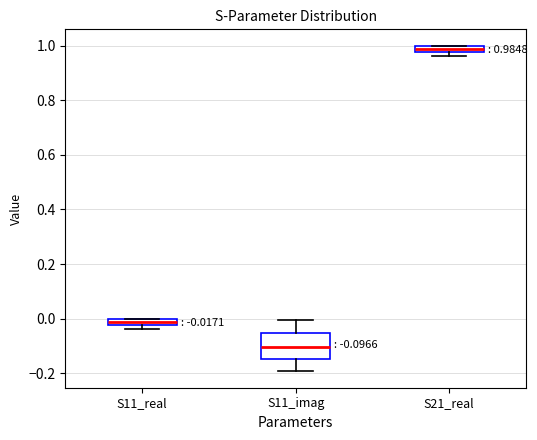

Which box's median line is the highest?

S21_real